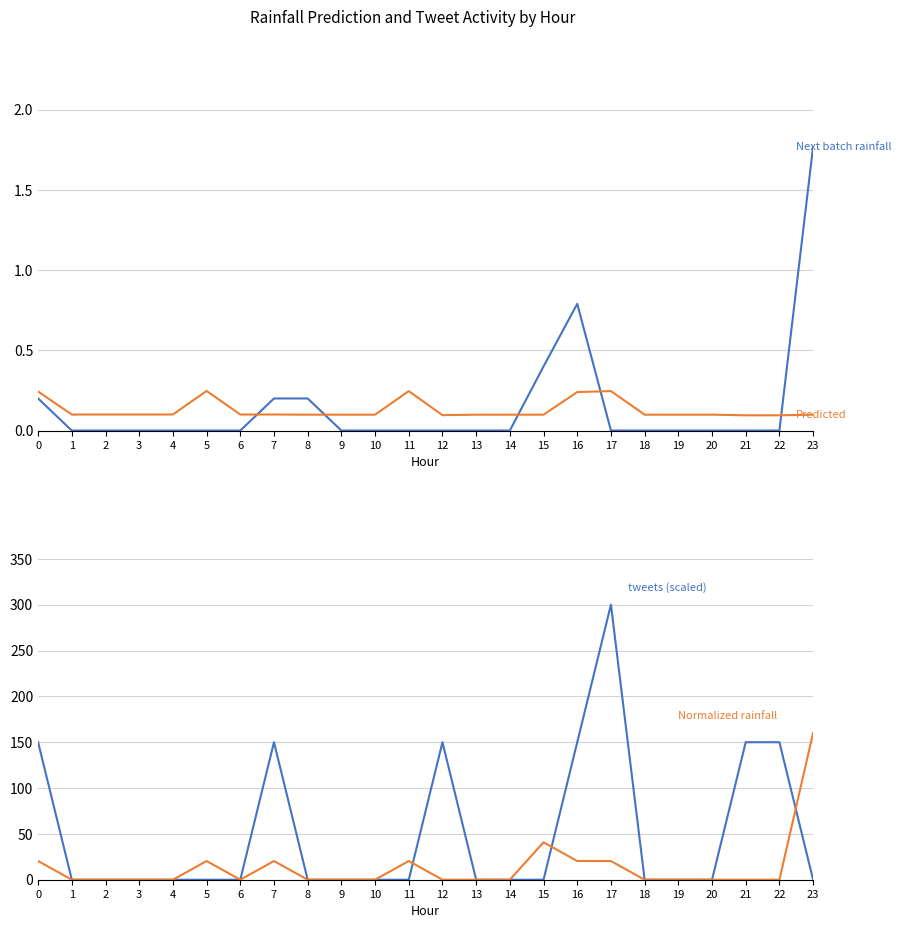

At which label is Normalized rainfall (mm/30min) closest to 80?

15